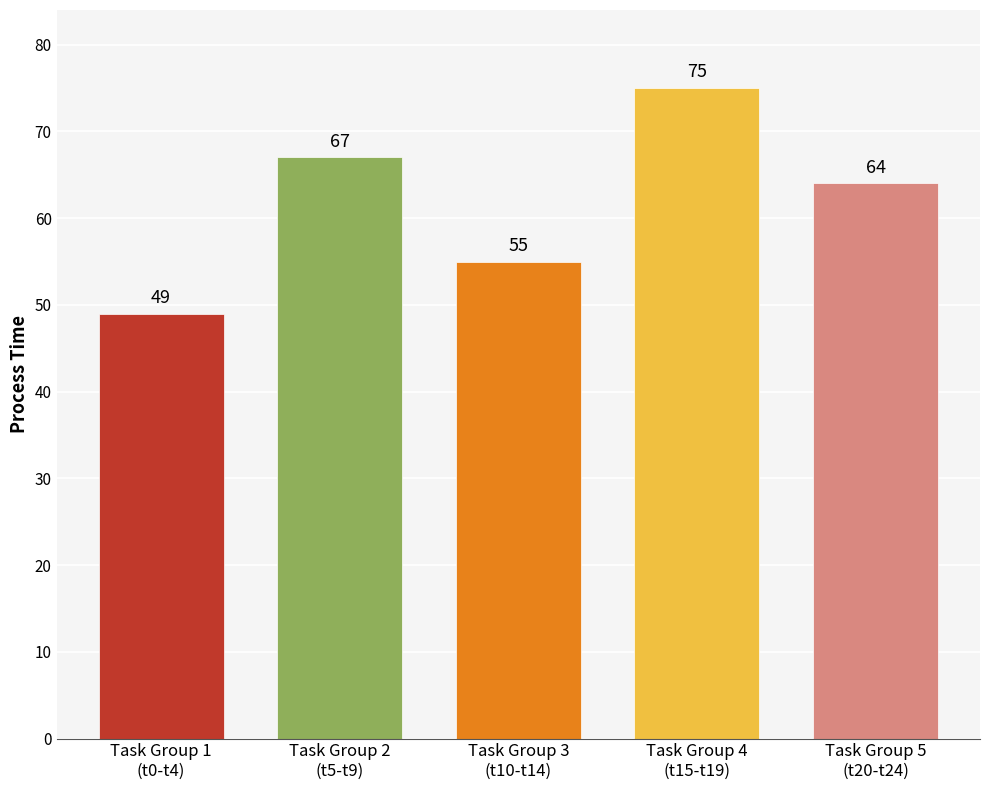

Is it true that the value at task_5 is 7?

False